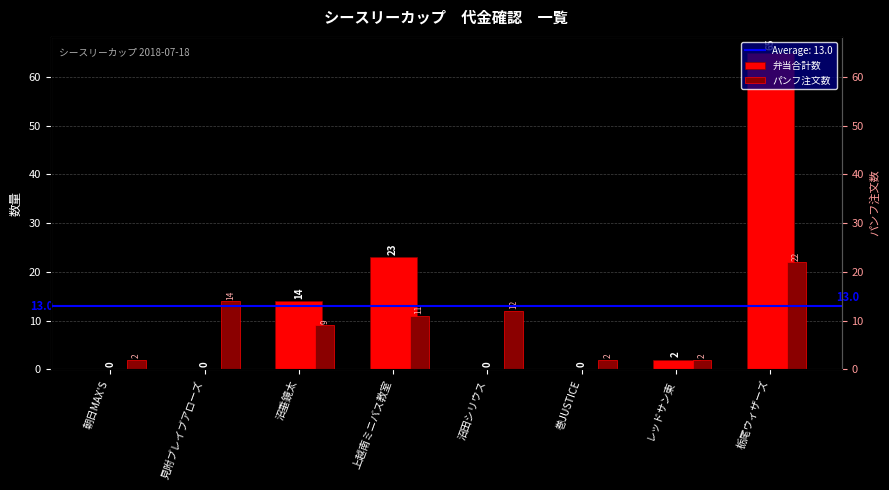

What is the sum of all 弁当合計数 values?

104